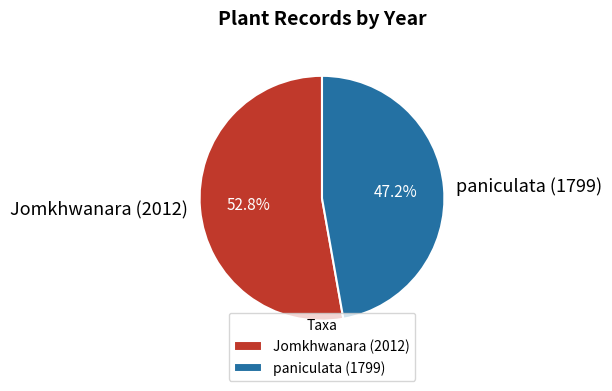

To the nearest percent, what is the difference between the Jomkhwanara (2012) and paniculata (1799) slice percentages?

6%